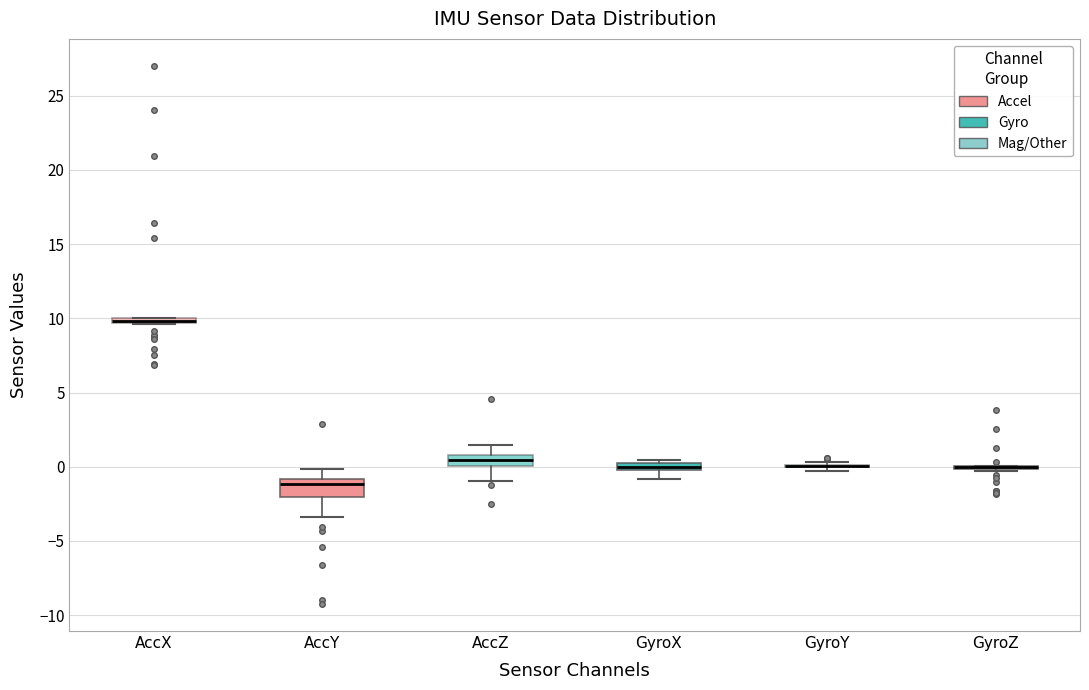

Where is the upper edge of the box for AccZ on the y-axis? The values are not printed on the chart, so give them approximately, as read against the axis.

1.0